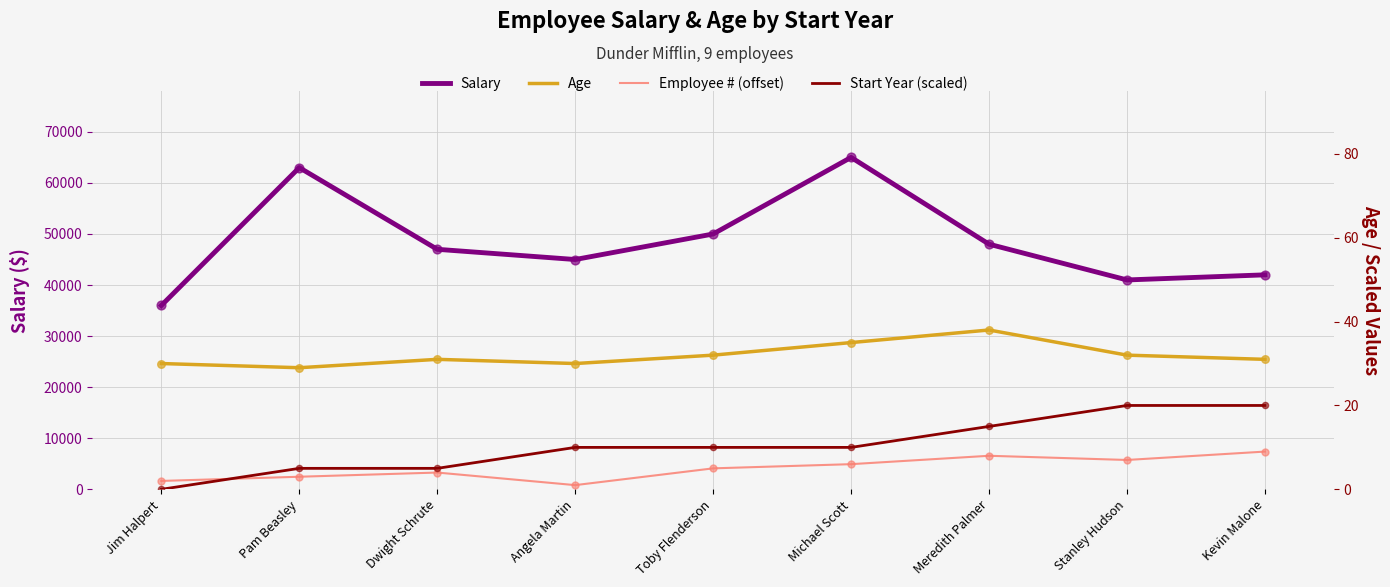

At which category is the sum across all series the highest?

Michael Scott